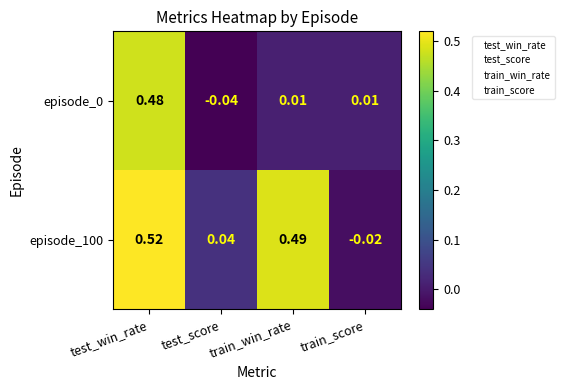

List the labels in order of episode_100 value, smallest first.

train_score, test_score, train_win_rate, test_win_rate